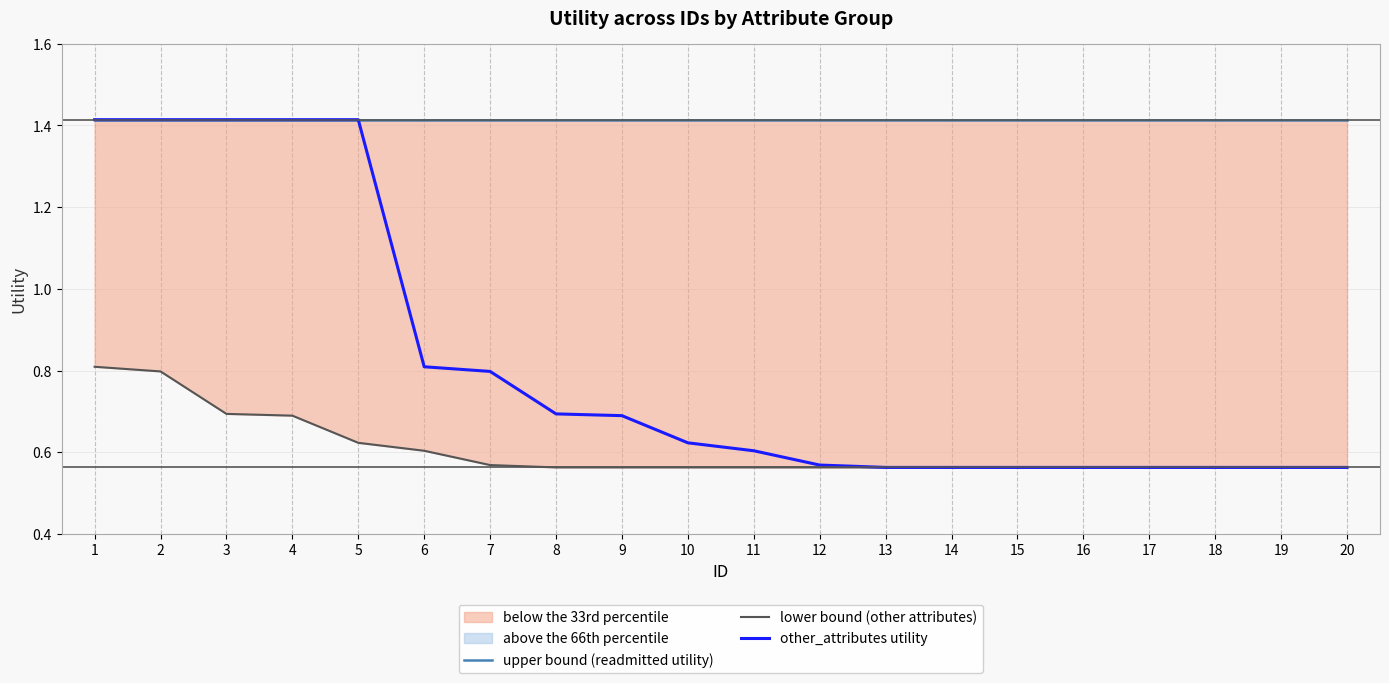

Is it true that other_attributes utility equals 0.6 at 11?

True